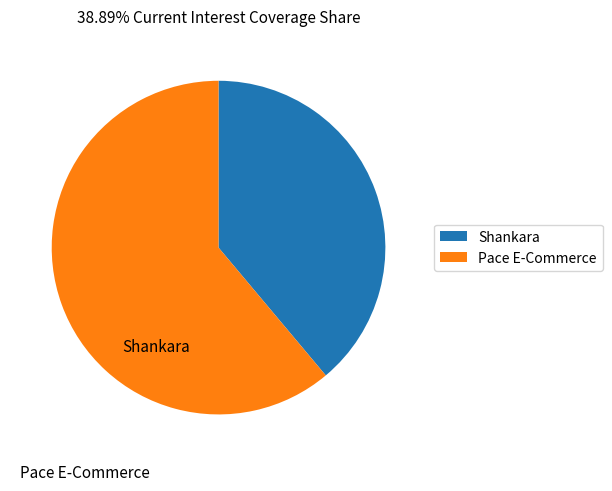

Which category accounts for the majority?

Pace E-Commerce